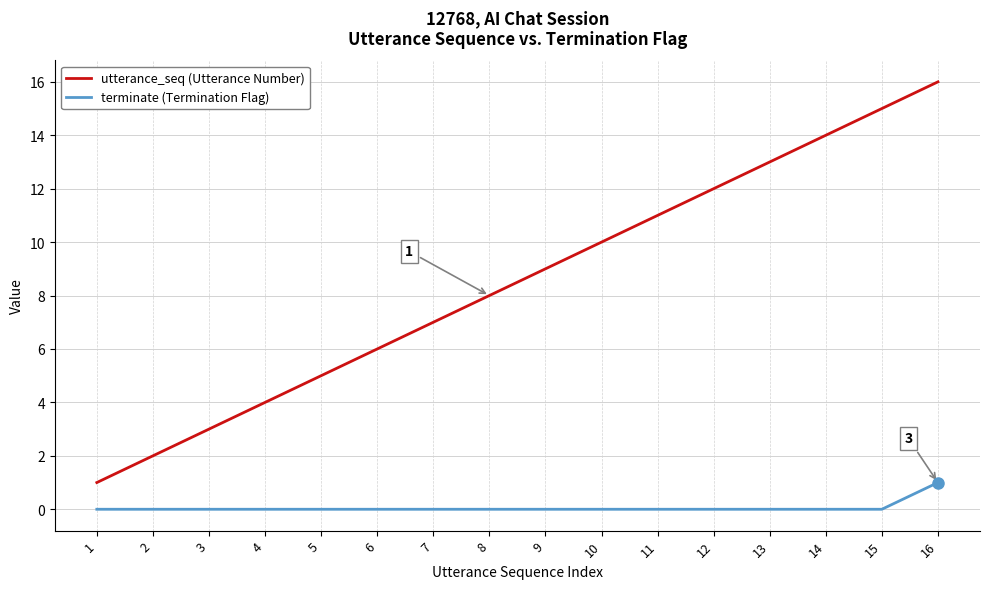

At which label does terminate (Termination Flag) reach its peak?

16